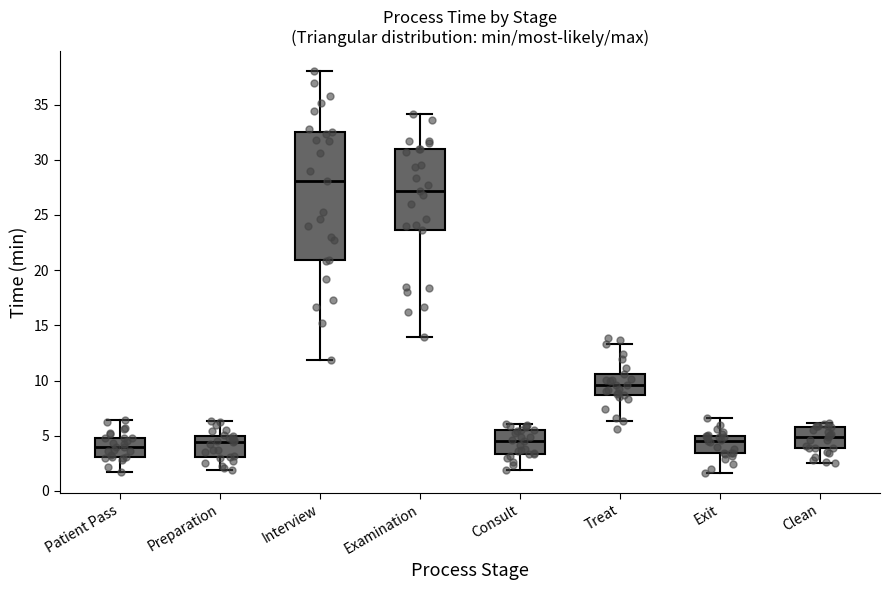

Which box is the tallest, from its lower edge to its upper edge?

Interview